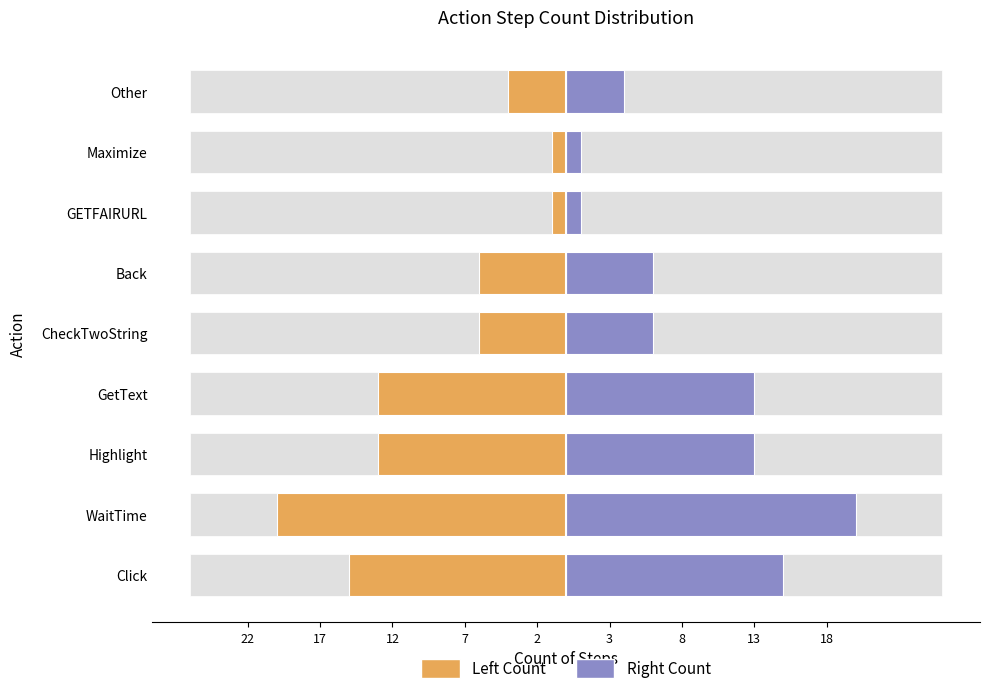

What is the difference between the Step No (Left) values at Click and GetText?

2